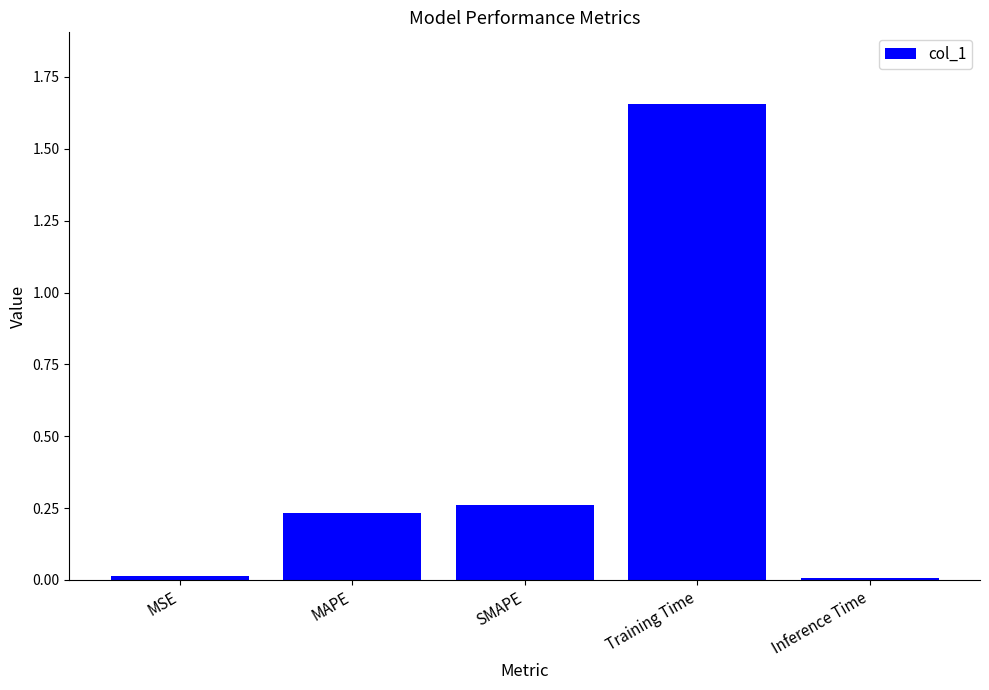

Which category has the highest value across all series?

Training Time